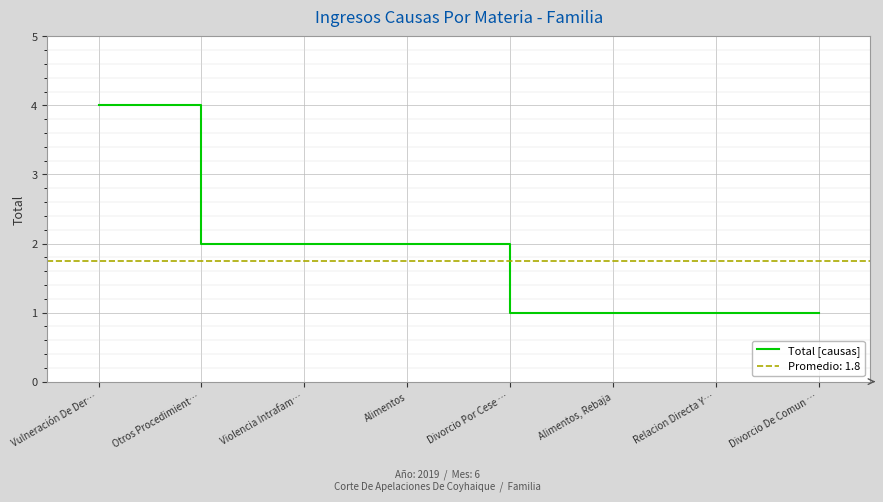

Rank the categories by value from highest to lowest.

Vulneración De Der…, Otros Procedimient…, Violencia Intrafam…, Alimentos, Divorcio Por Cese …, Alimentos, Rebaja, Relacion Directa Y…, Divorcio De Comun …